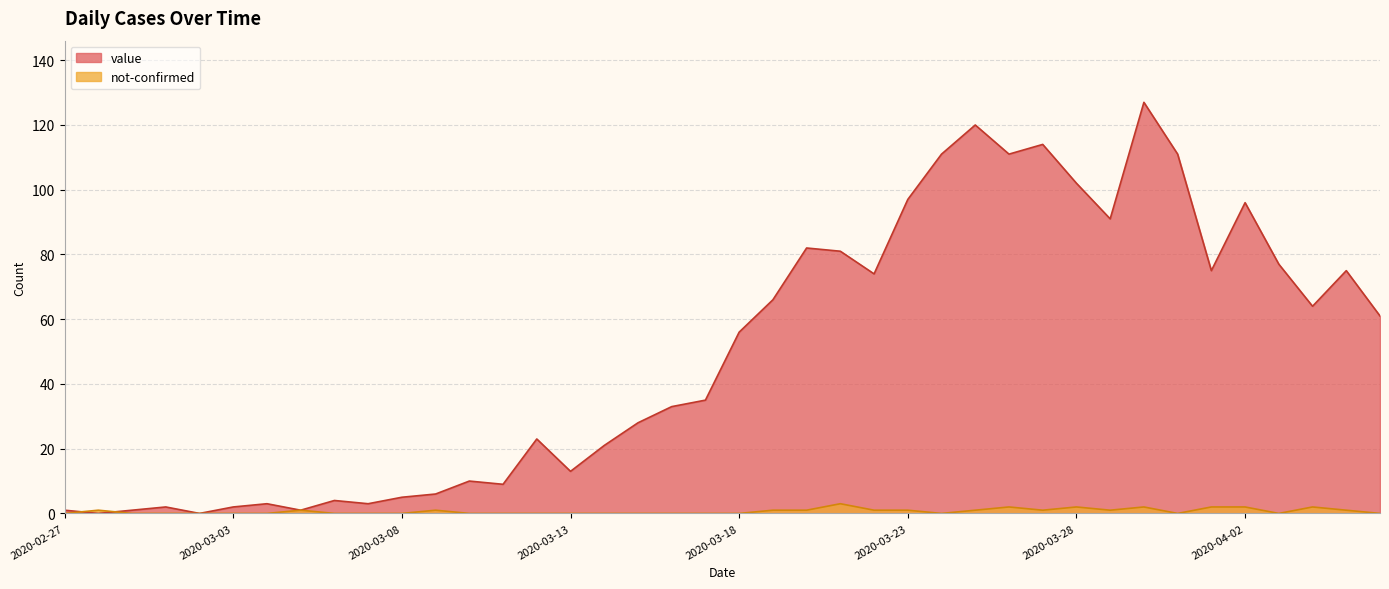

Reading left to right, transcribe all the data shown in this chart.

value: 2020-02-27=1	2020-02-28=0	2020-02-29=1	2020-03-01=2	2020-03-02=0	2020-03-03=2	2020-03-04=3	2020-03-05=1	2020-03-06=4	2020-03-07=3	2020-03-08=5	2020-03-09=6	2020-03-10=10	2020-03-11=9	2020-03-12=23	2020-03-13=13	2020-03-14=21	2020-03-15=28	2020-03-16=33	2020-03-17=35	2020-03-18=56	2020-03-19=66	2020-03-20=82	2020-03-21=81	2020-03-22=74	2020-03-23=97	2020-03-24=111	2020-03-25=120	2020-03-26=111	2020-03-27=114	2020-03-28=102	2020-03-29=91	2020-03-30=127	2020-03-31=111	2020-04-01=75	2020-04-02=96	2020-04-03=77	2020-04-04=64	2020-04-05=75	2020-04-06=61
not-confirmed: 2020-02-27=0	2020-02-28=1	2020-02-29=0	2020-03-01=0	2020-03-02=0	2020-03-03=0	2020-03-04=0	2020-03-05=1	2020-03-06=0	2020-03-07=0	2020-03-08=0	2020-03-09=1	2020-03-10=0	2020-03-11=0	2020-03-12=0	2020-03-13=0	2020-03-14=0	2020-03-15=0	2020-03-16=0	2020-03-17=0	2020-03-18=0	2020-03-19=1	2020-03-20=1	2020-03-21=3	2020-03-22=1	2020-03-23=1	2020-03-24=0	2020-03-25=1	2020-03-26=2	2020-03-27=1	2020-03-28=2	2020-03-29=1	2020-03-30=2	2020-03-31=0	2020-04-01=2	2020-04-02=2	2020-04-03=0	2020-04-04=2	2020-04-05=1	2020-04-06=0